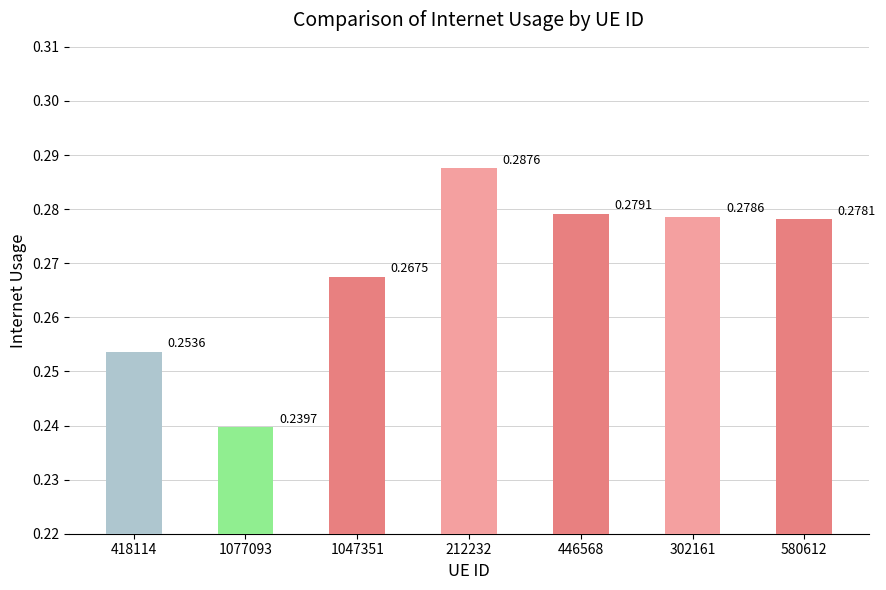

Between 446568 and 212232, which is larger?

212232